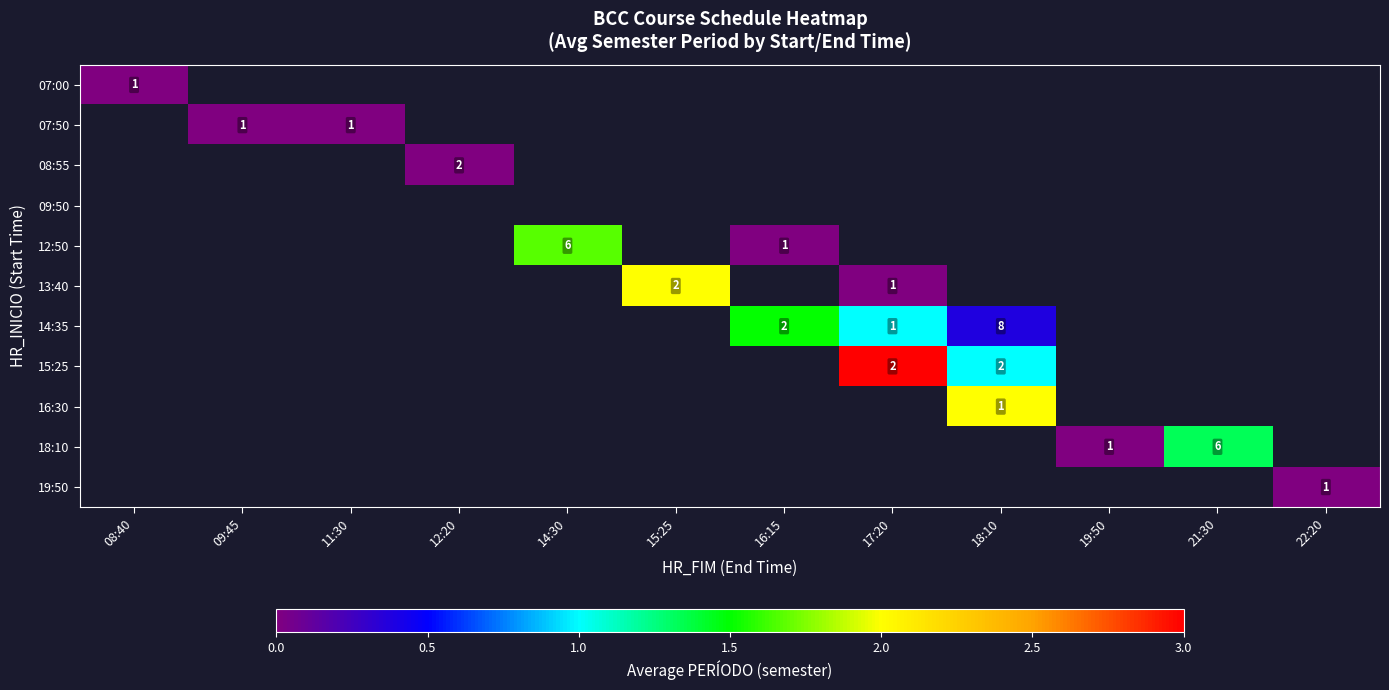

Where is 07:00 nearest to the value 0?

08:40